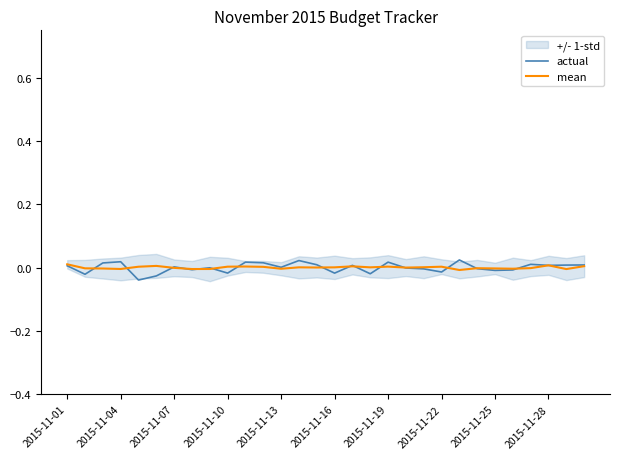

True or false: mean has a value of 0.0 at 2015-11-16.

True